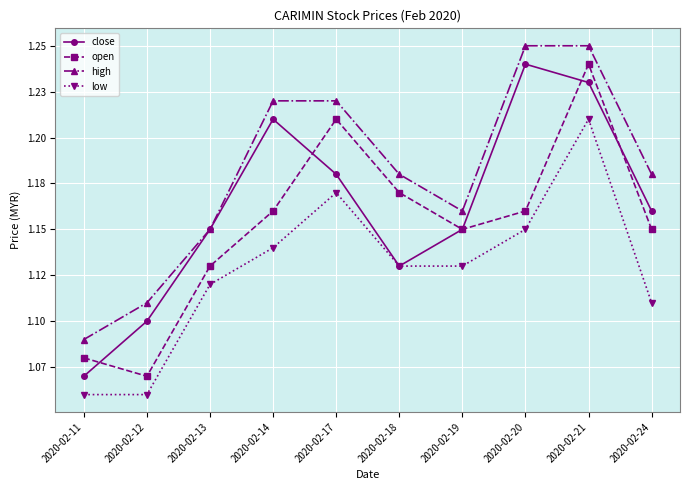

Rank the series by their average value, from lowest to highest.

low, open, close, high